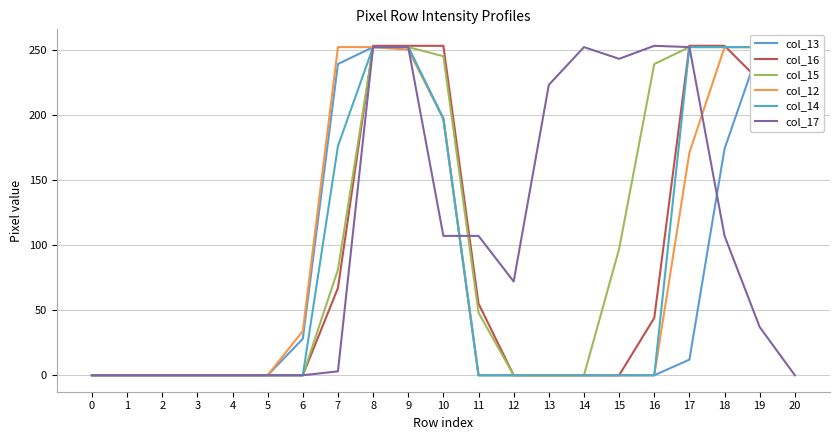

True or false: col_14 and col_12 intersect in this chart.

False